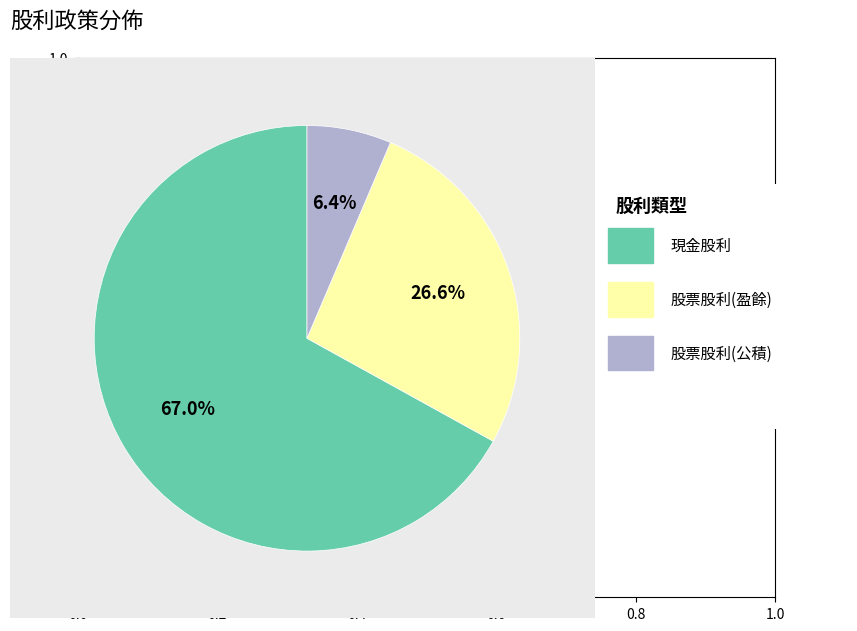

Is there a majority slice in this chart?

Yes